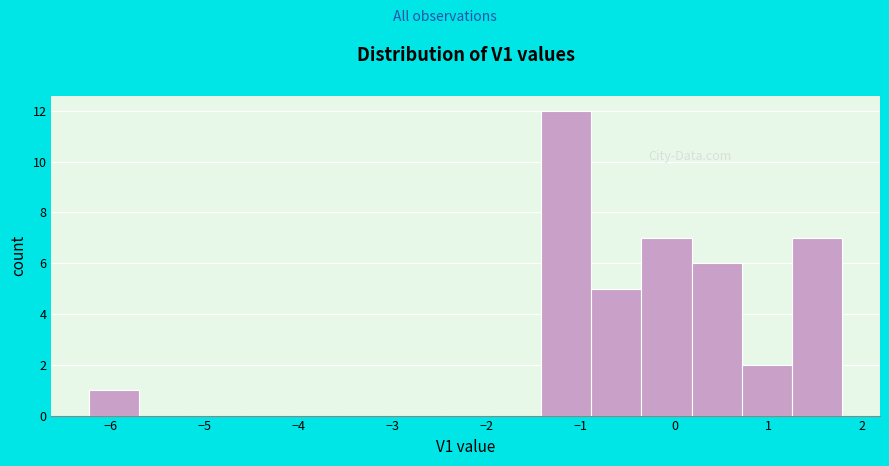

Reading left to right, list every bar in this chart as the range it spans on the x-axis followed by its height. Neither the bar edges nor the heights are printed on the chart, so give them approximately, as read against the axes.

-6.2 to -5.7: 1
-5.7 to -5.2: 0
-5.2 to -4.6: 0
-4.6 to -4.1: 0
-4.1 to -3.6: 0
-3.6 to -3.0: 0
-3.0 to -2.5: 0
-2.5 to -2.0: 0
-2.0 to -1.4: 0
-1.4 to -0.9: 12
-0.9 to -0.4: 5
-0.4 to 0.2: 7
0.2 to 0.7: 6
0.7 to 1.3: 2
1.3 to 1.8: 7